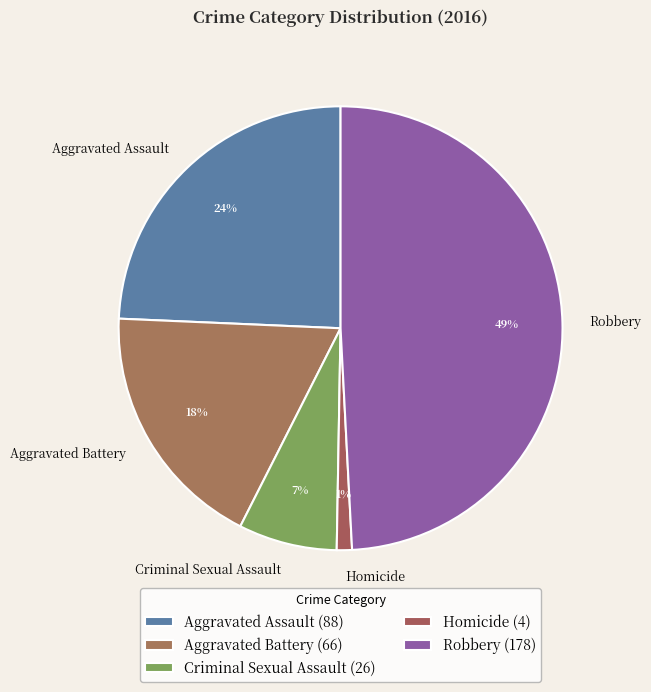

Is it true that Homicide is 13% of the pie?

False